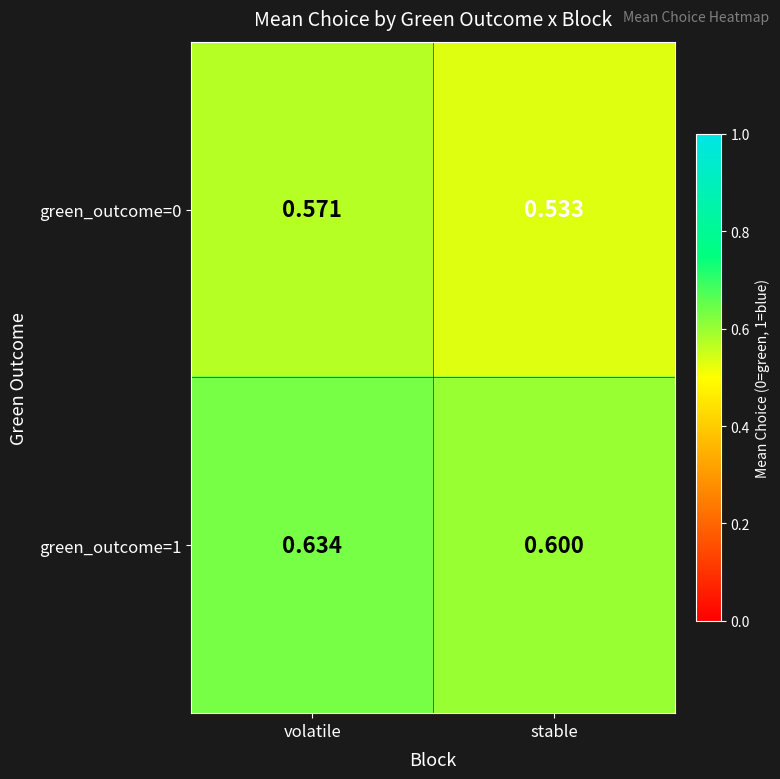

Rank the categories by green_outcome=0 value from lowest to highest.

stable, volatile